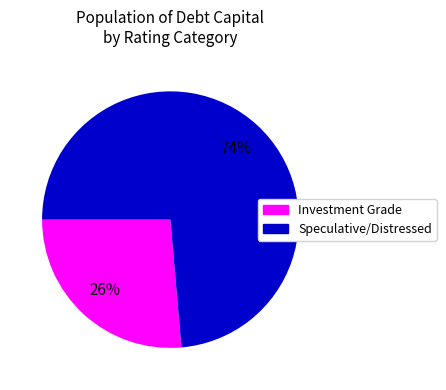

To the nearest percent, what is the average slice percentage?

50%